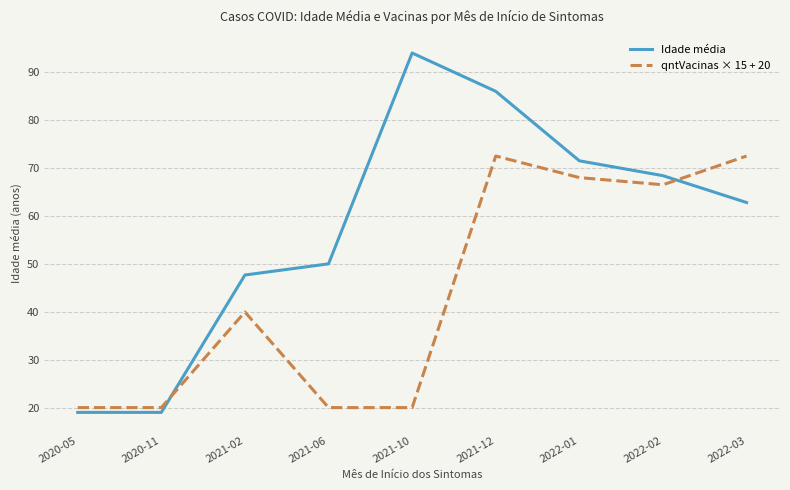

Read the qntVacinas × 15 + 20 value at 2022-03.

72.5